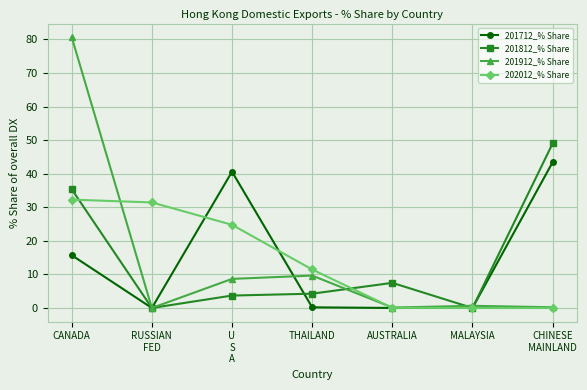

True or false: 201712_% Share has more than 2 interior local peaks.

False